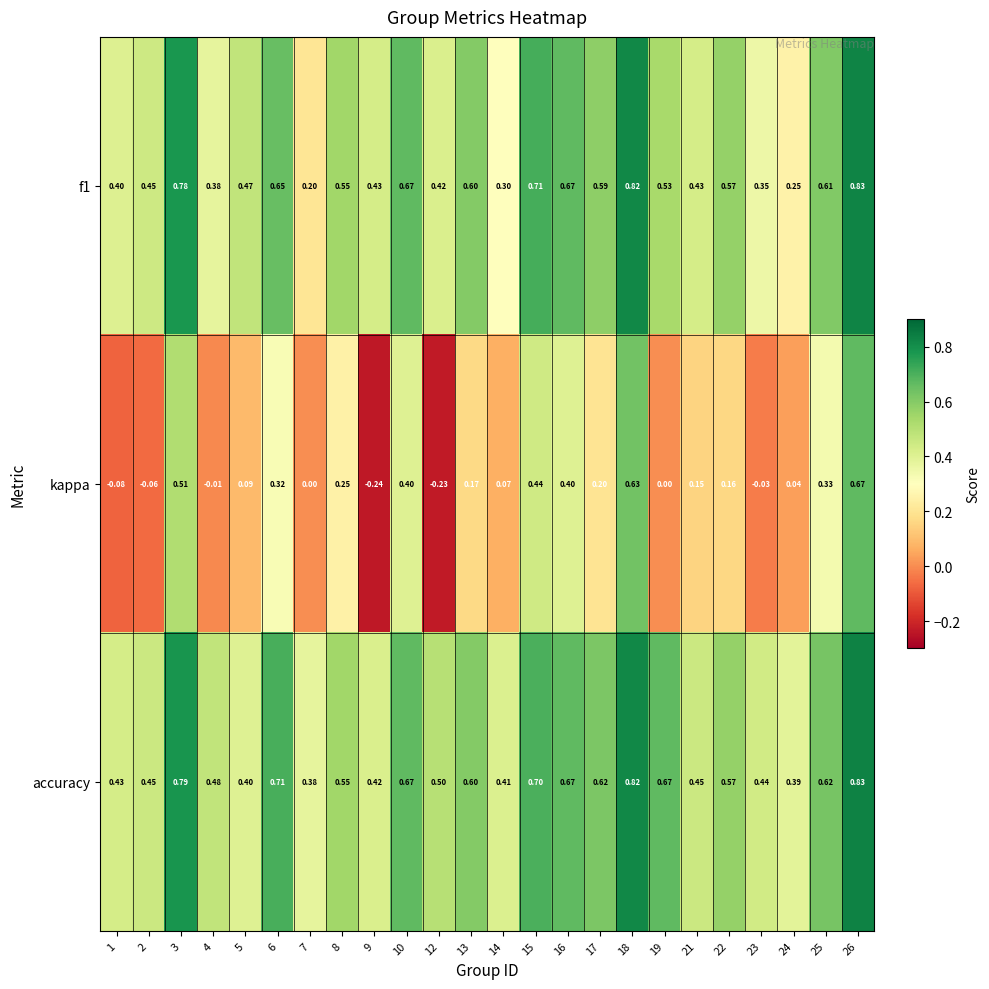

Which series changed the most between 2 and 16?

kappa